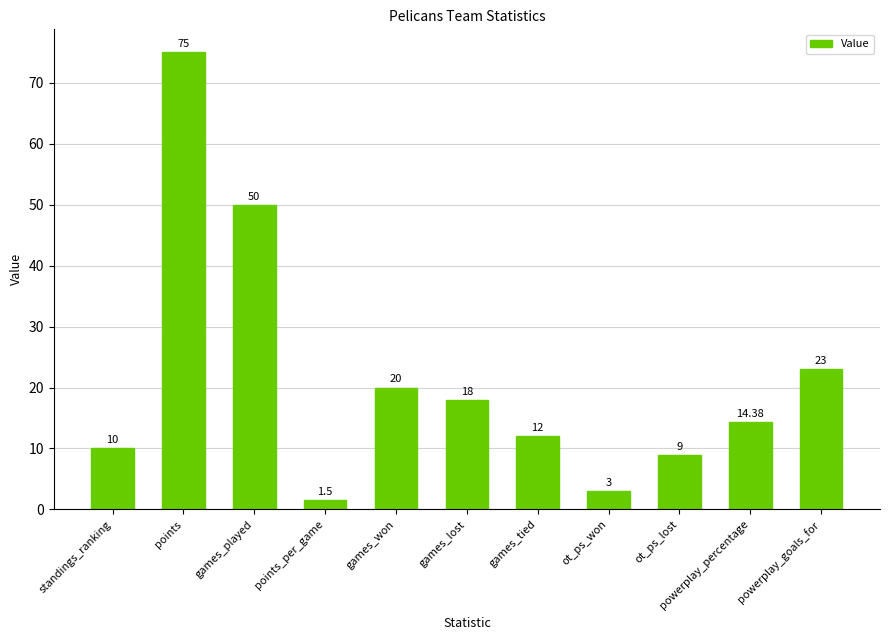

Rank the categories by value from lowest to highest.

points_per_game, ot_ps_won, ot_ps_lost, standings_ranking, games_tied, powerplay_percentage, games_lost, games_won, powerplay_goals_for, games_played, points